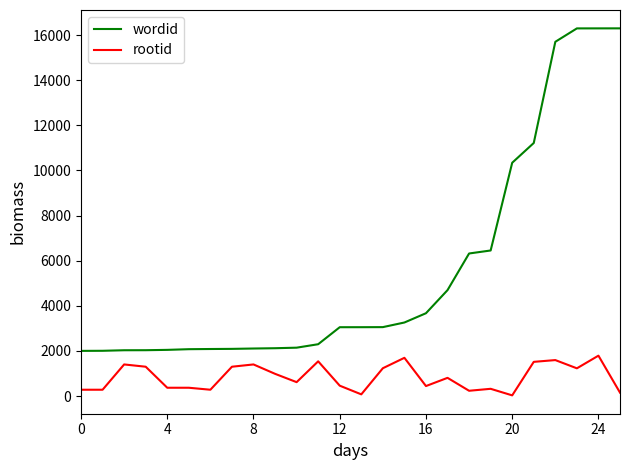

List the series in order of their peak value, highest first.

wordid, rootid